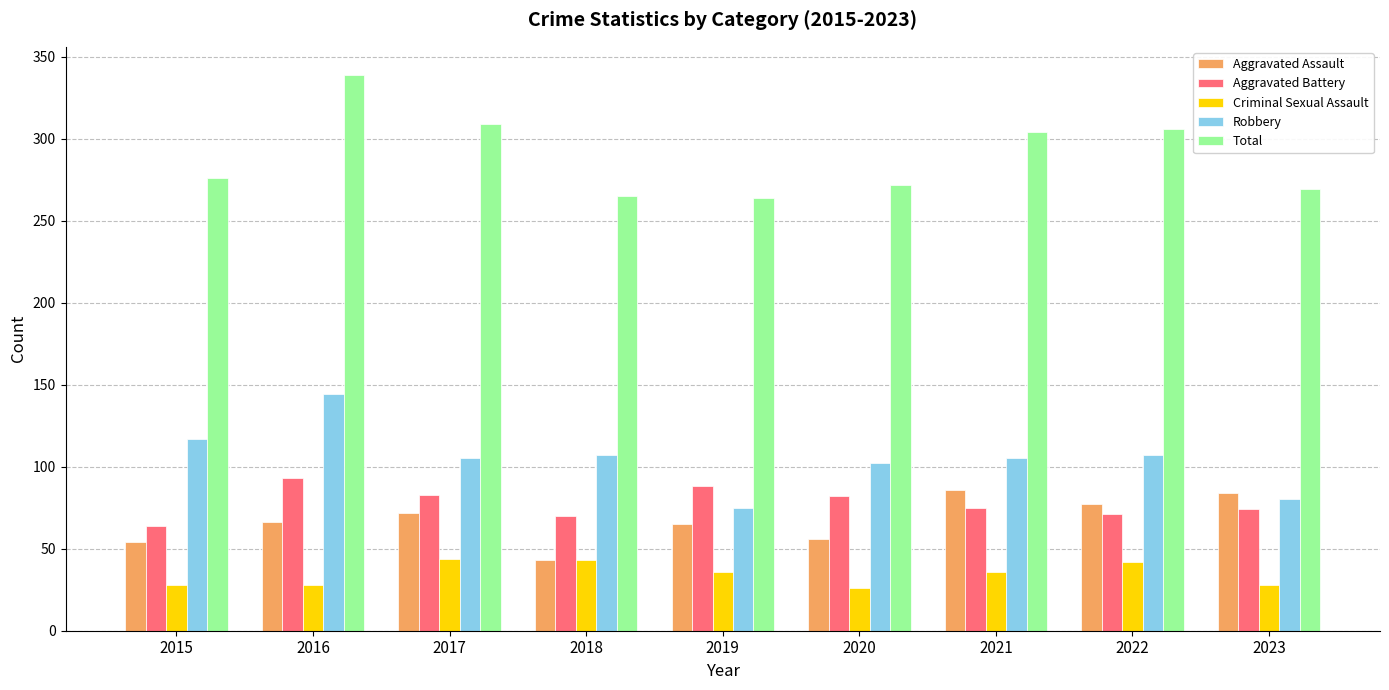

What is the sum of the Total values at 2020 and 2015?

548